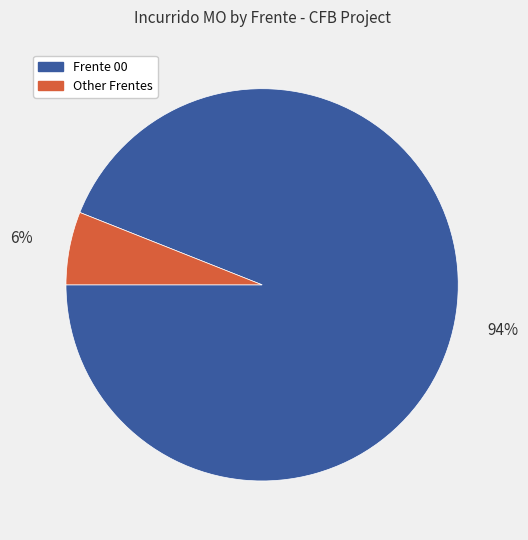

To the nearest percent, what is the difference between the largest and smallest slice percentages?

88%